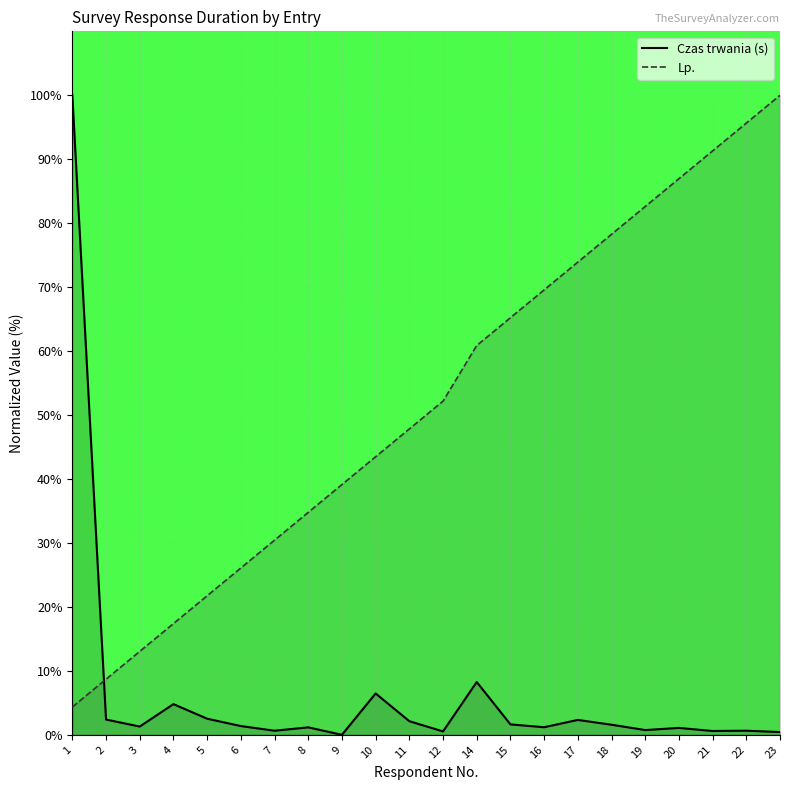

Which category has the lowest value across all series?

9